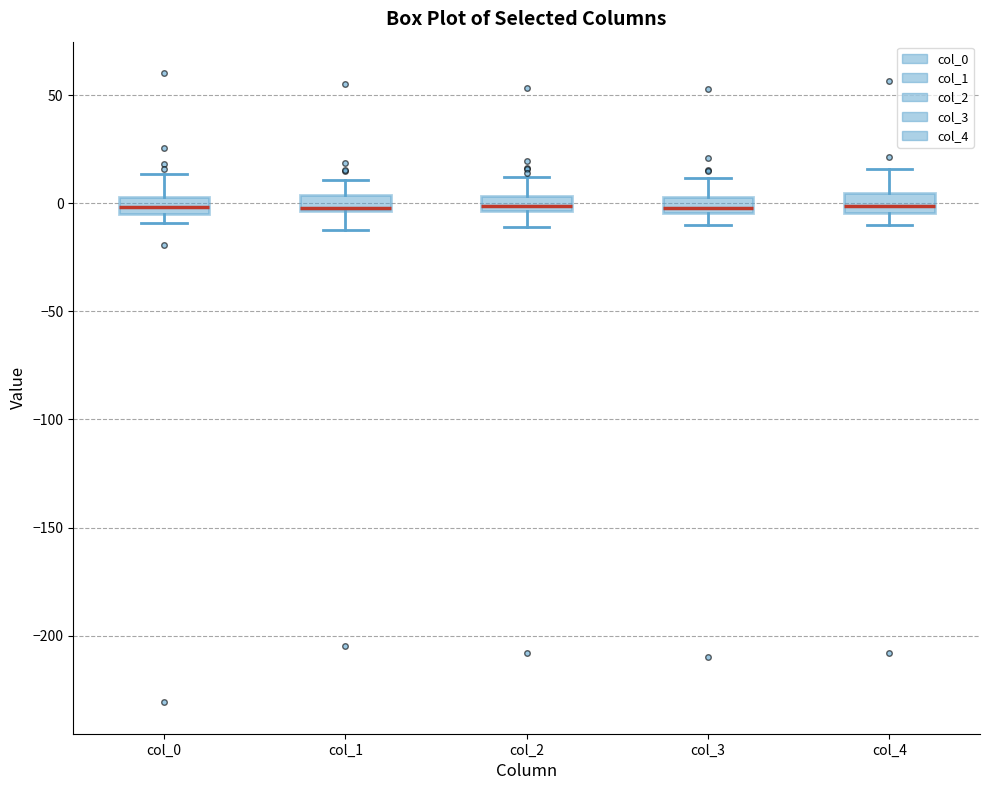

Where is the upper edge of the box for col_0 on the y-axis? The values are not printed on the chart, so give them approximately, as read against the axis.

5